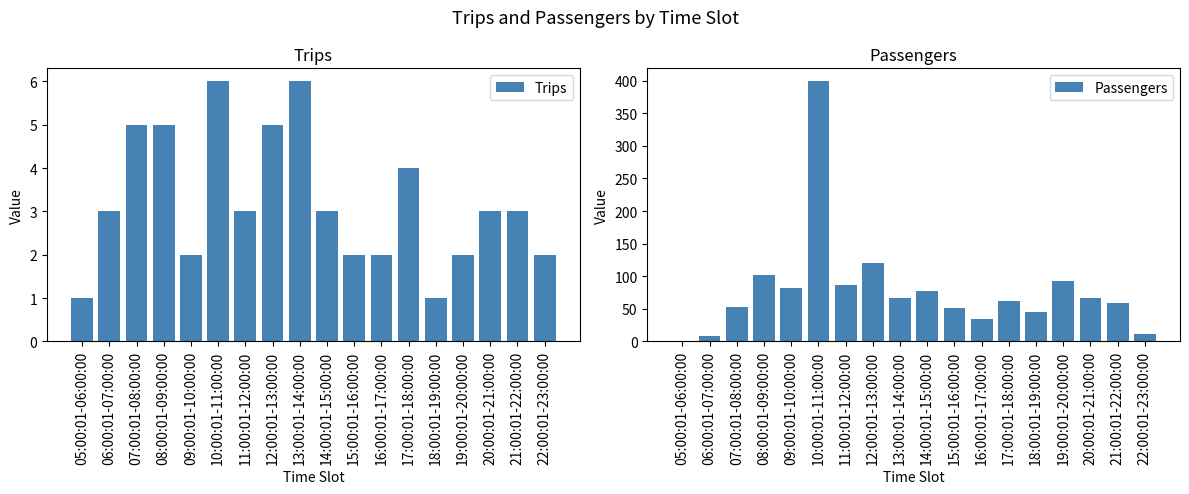

Where does the Trips series first go above 3?

07:00:01-08:00:00